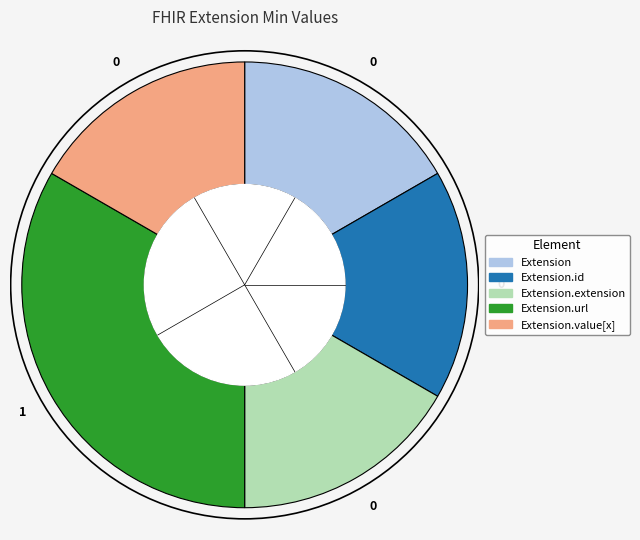

Is there any slice that represents more than half of the pie?

No